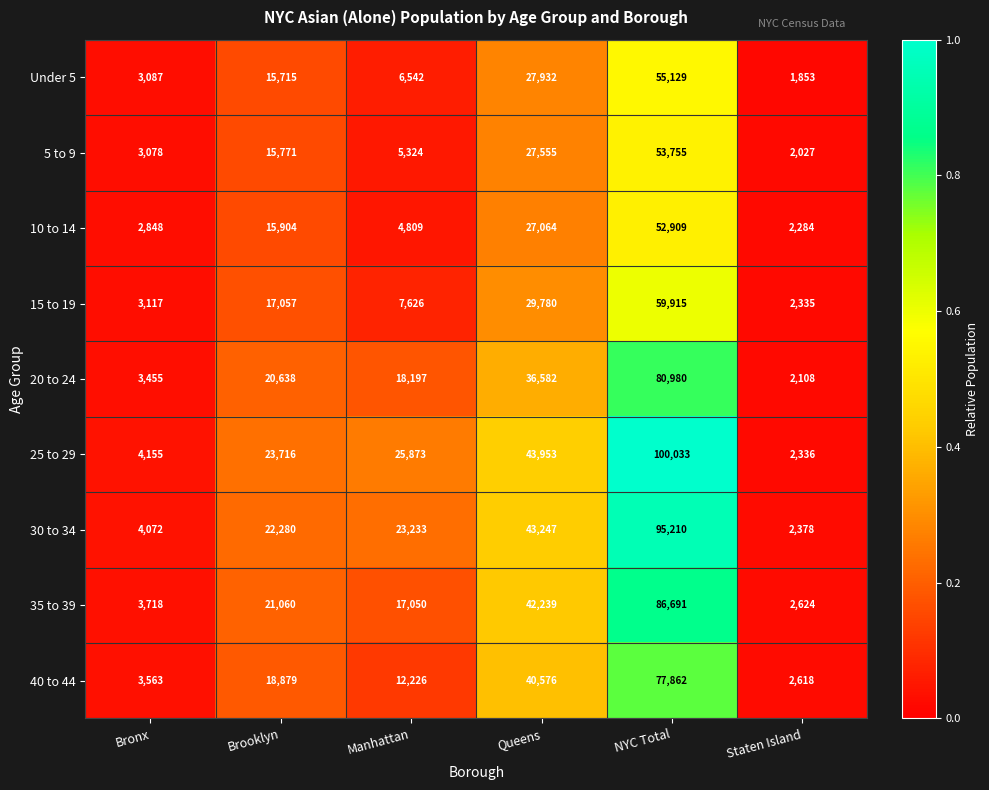

At which category is the sum across all series the highest?

NYC Total